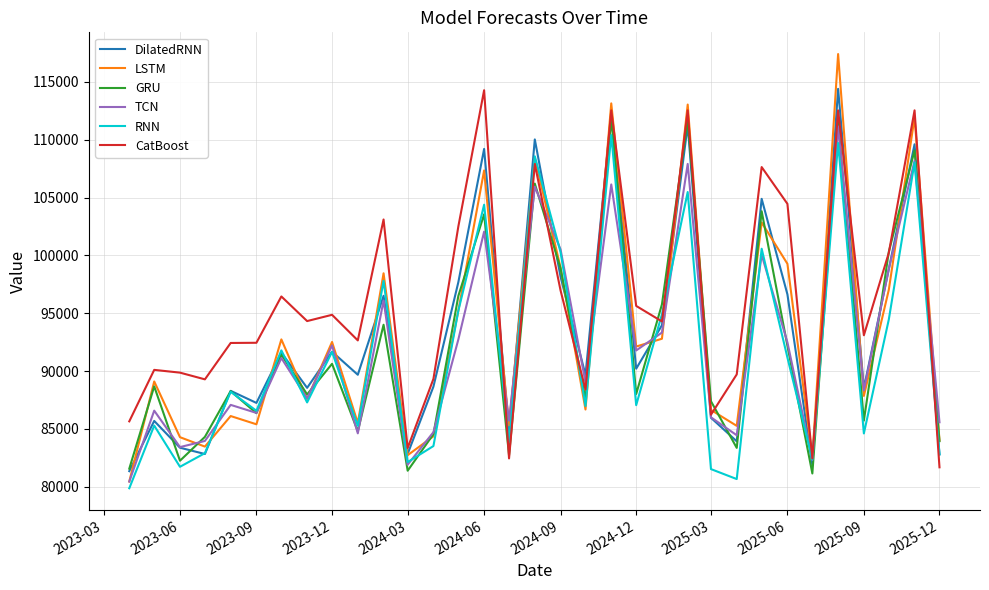

What is the maximum value shown in the chart?

117408.6